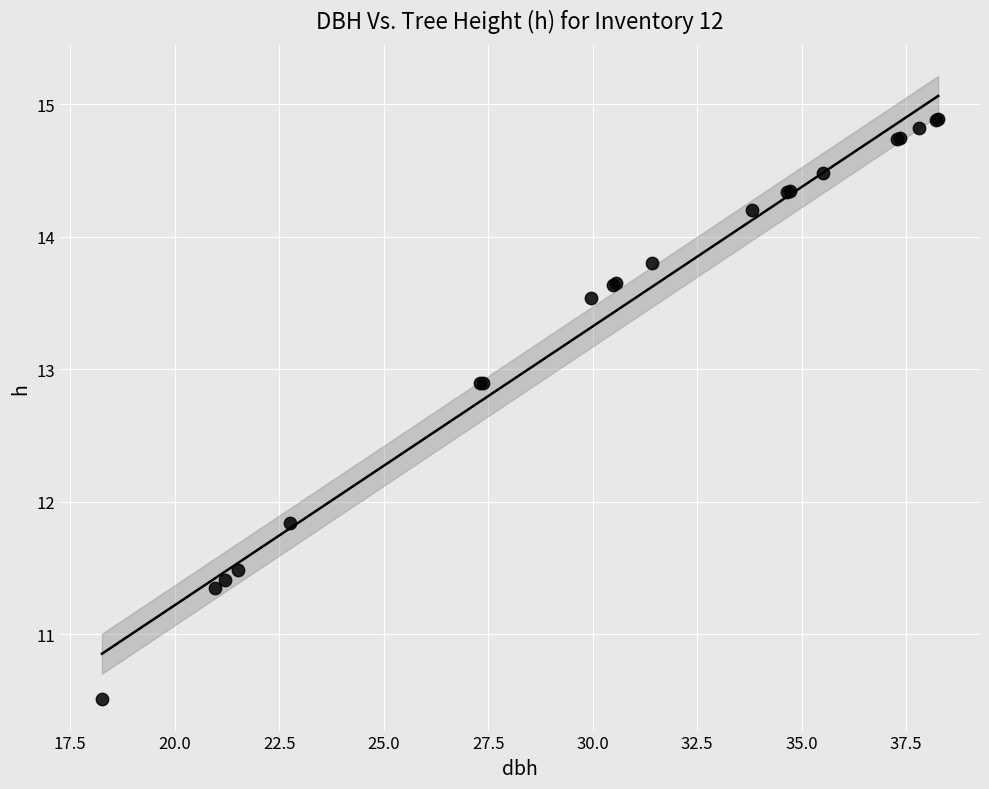

What Y value in the scatter plot is closest to 12?

11.8